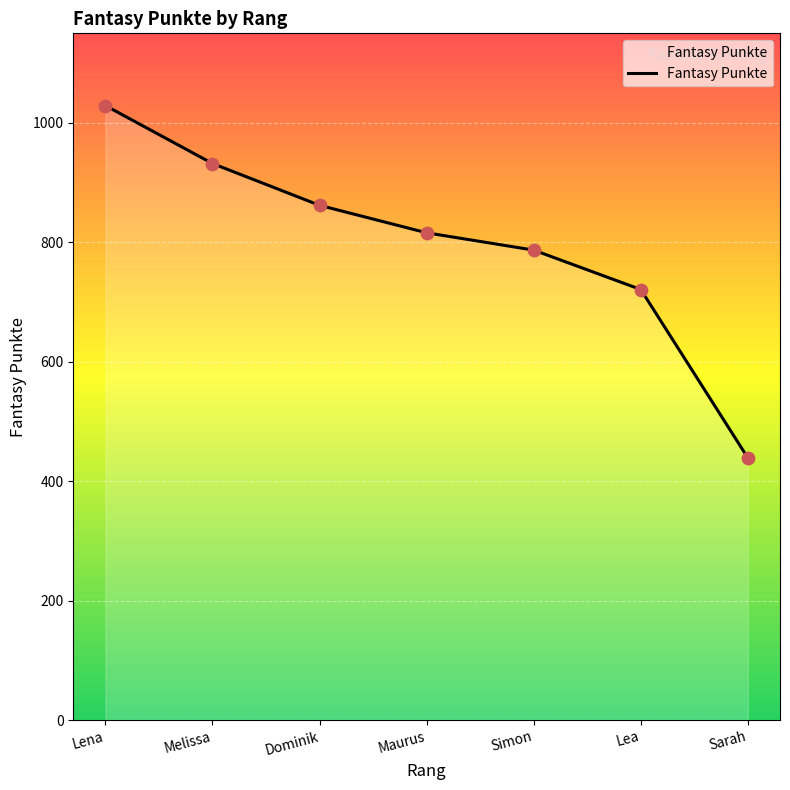

What is the change in value from Lena to Dominik?

-167